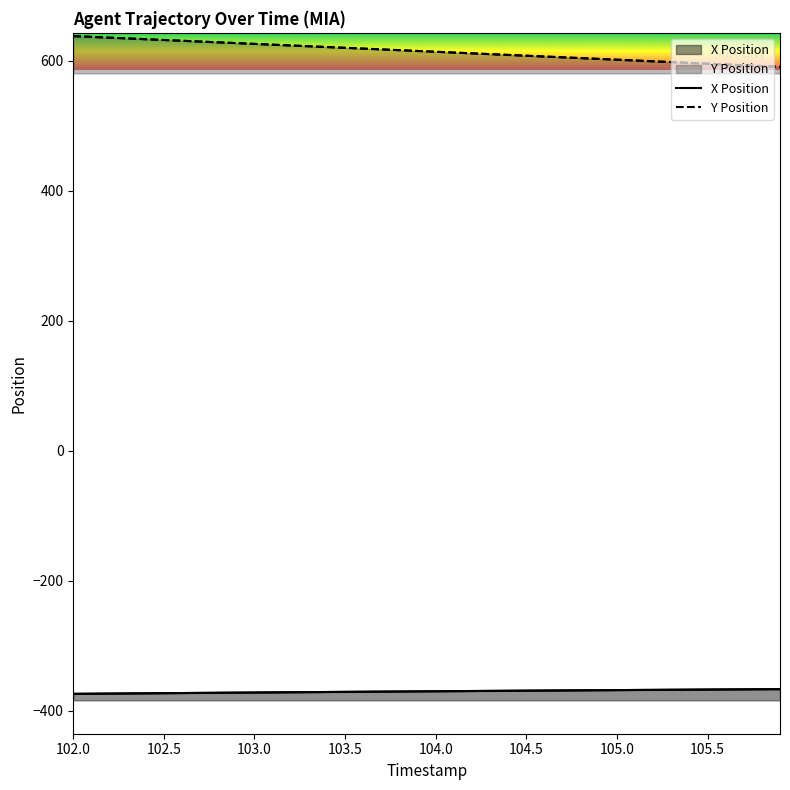

Which series has the largest range (max minus min)?

Y Position